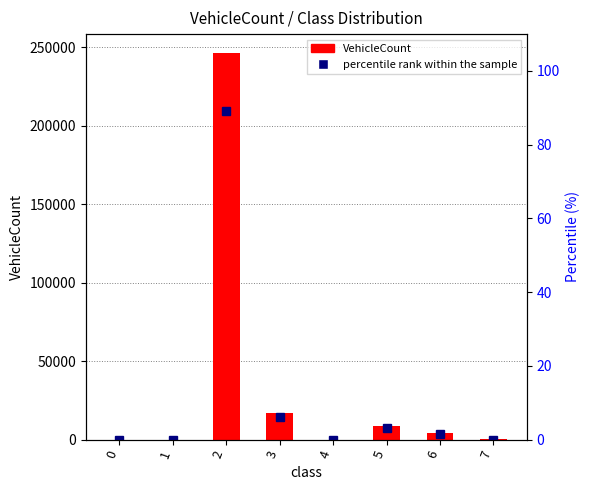

The value of VehicleCount at 1 is 61.8. True or false?

False